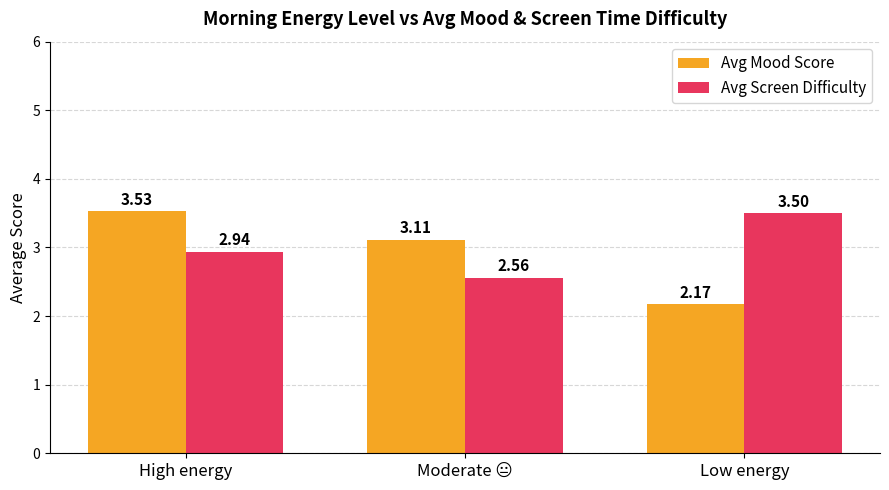

Which series has the largest range (max minus min)?

Avg Mood Score